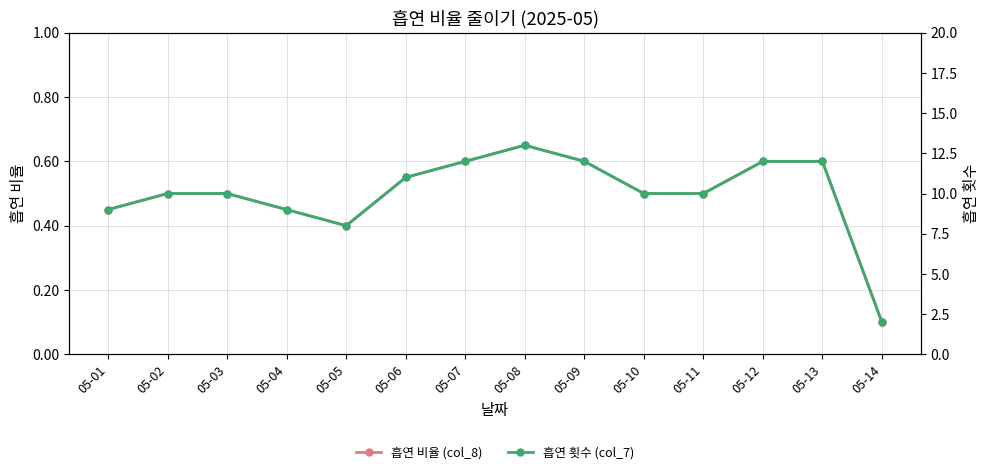

What is the value of the 흡연 횟수 (col_7) point at the 1st from the left?

9.0